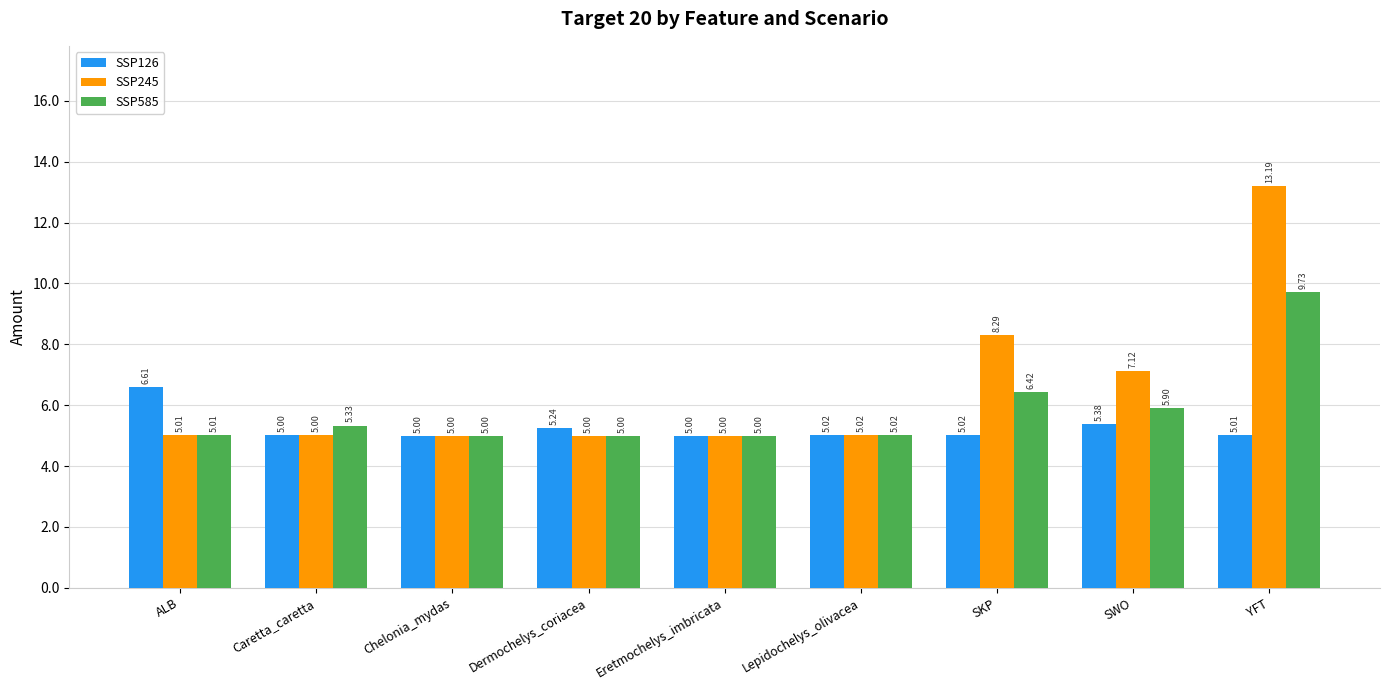

At which category does the chart reach its peak across all series?

YFT